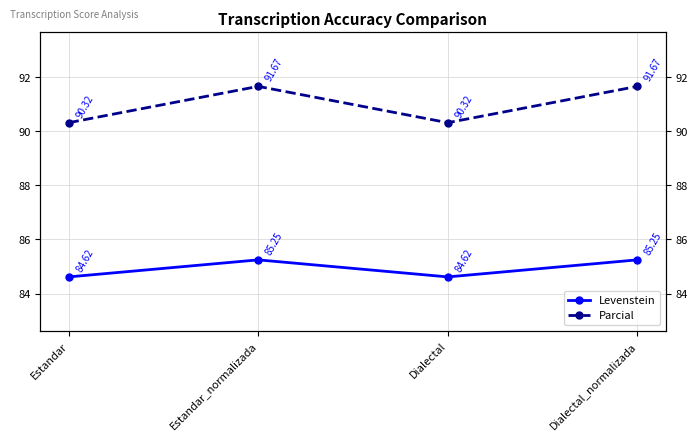

How many values in the Parcial series are below 91?

2